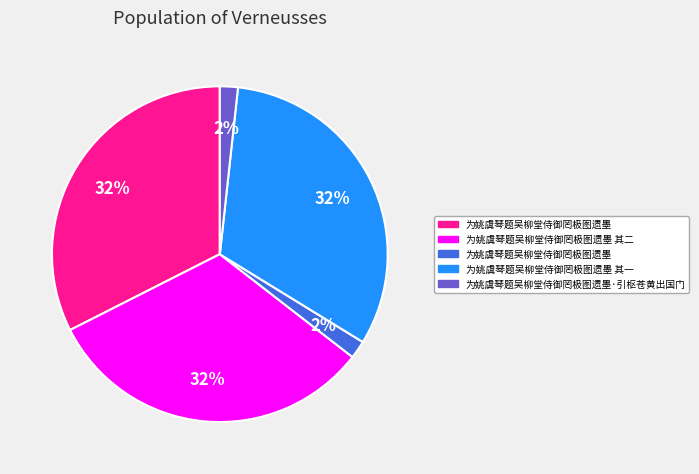

To the nearest percent, what is the average slice percentage?

20%